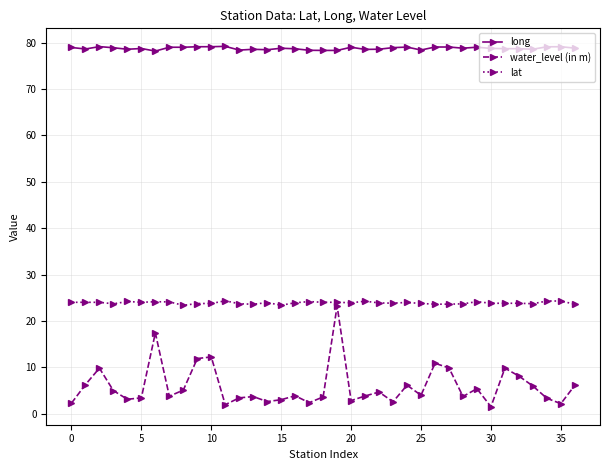

What is the highest value of the long series?

79.2